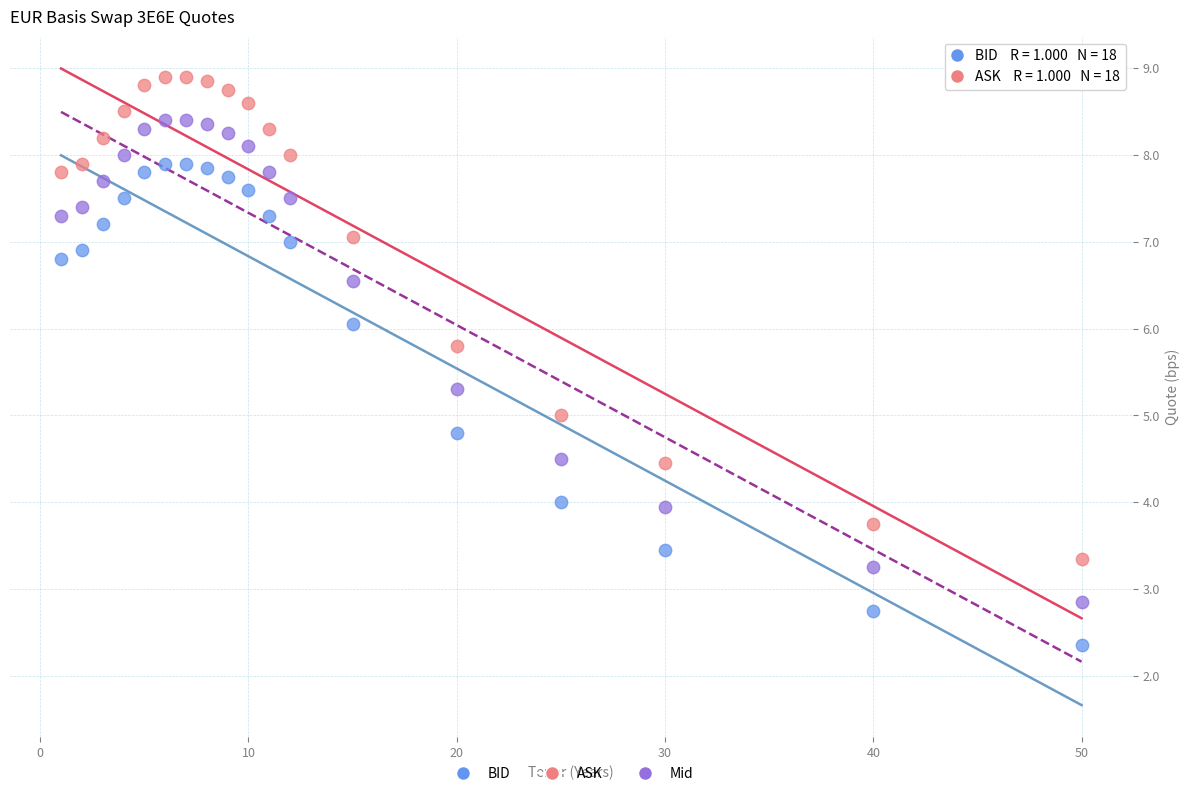

Which series reaches the minimum Y coordinate?

BID